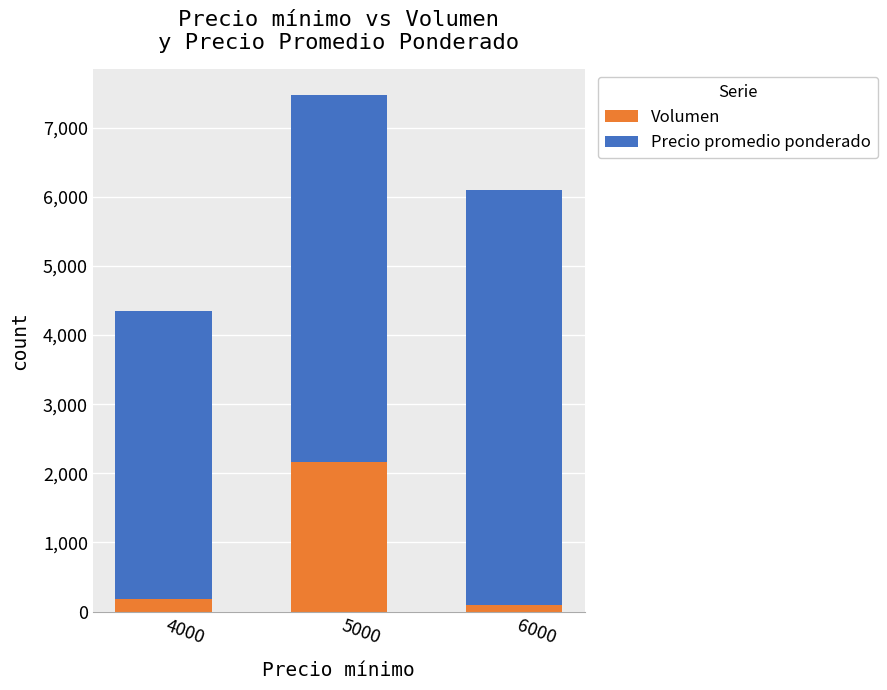

Is it true that Volumen equals 2987 at 5000?

False